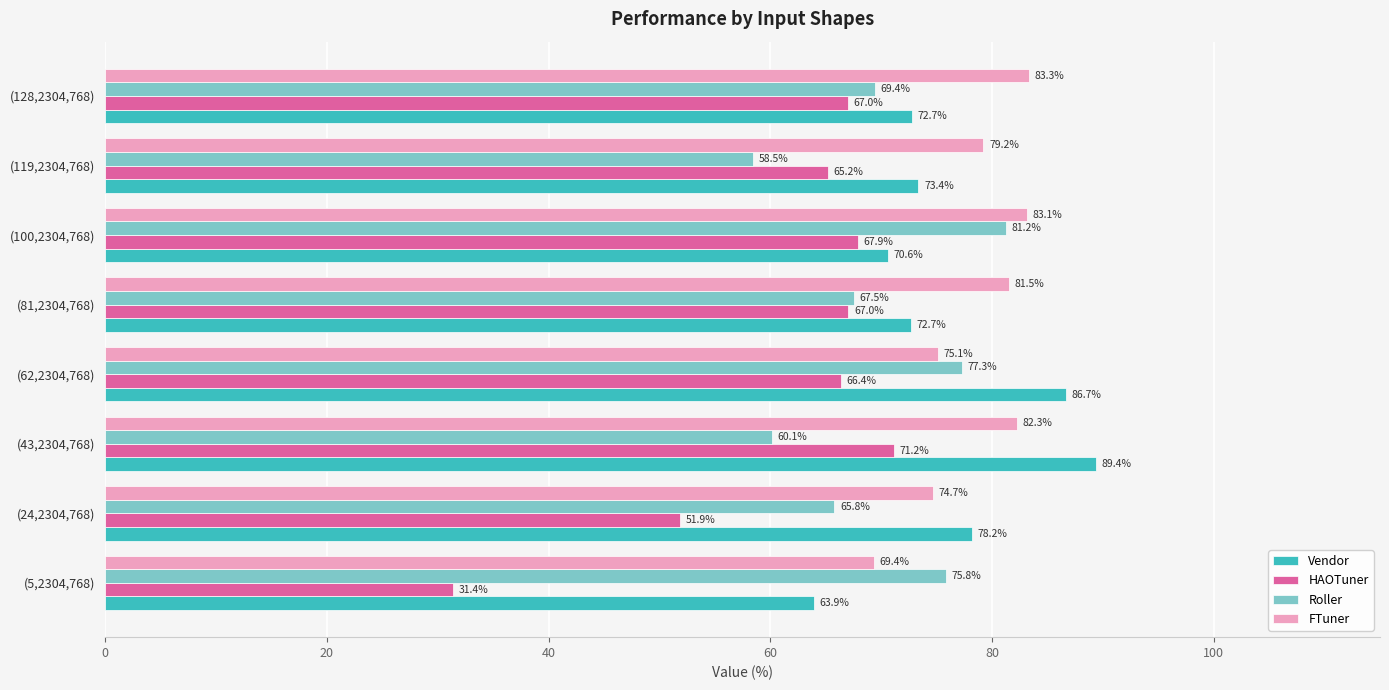

Which series has the largest total across all categories?

FTuner